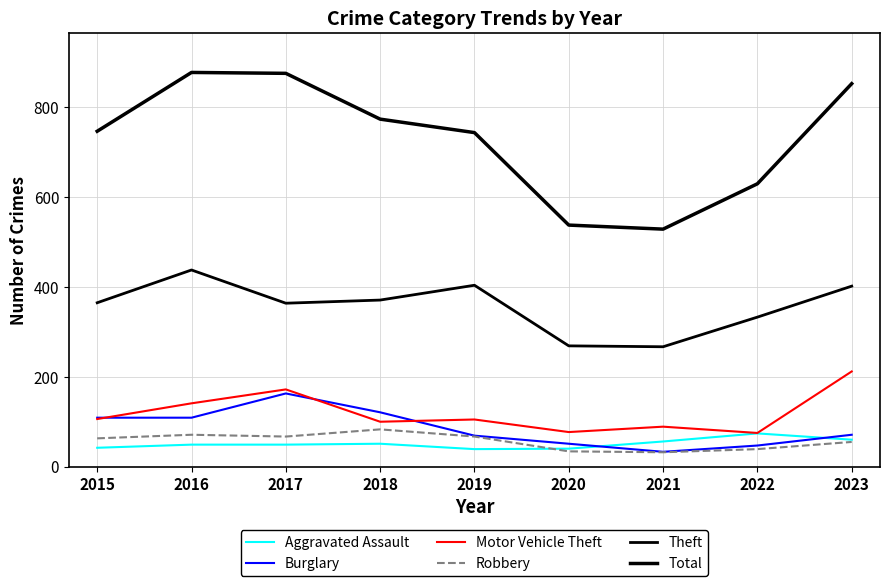

Is this an area chart (filled region under the line)?

No